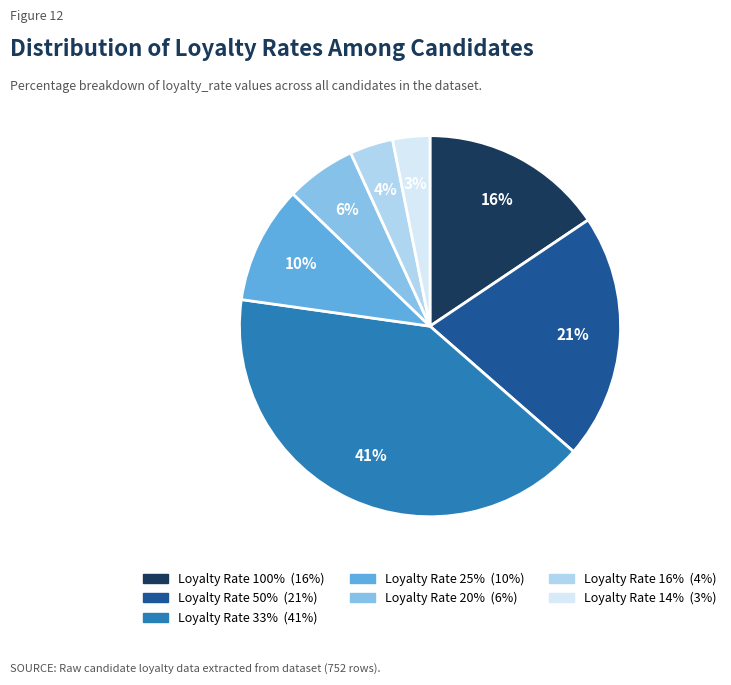

Does any single category account for the majority?

No